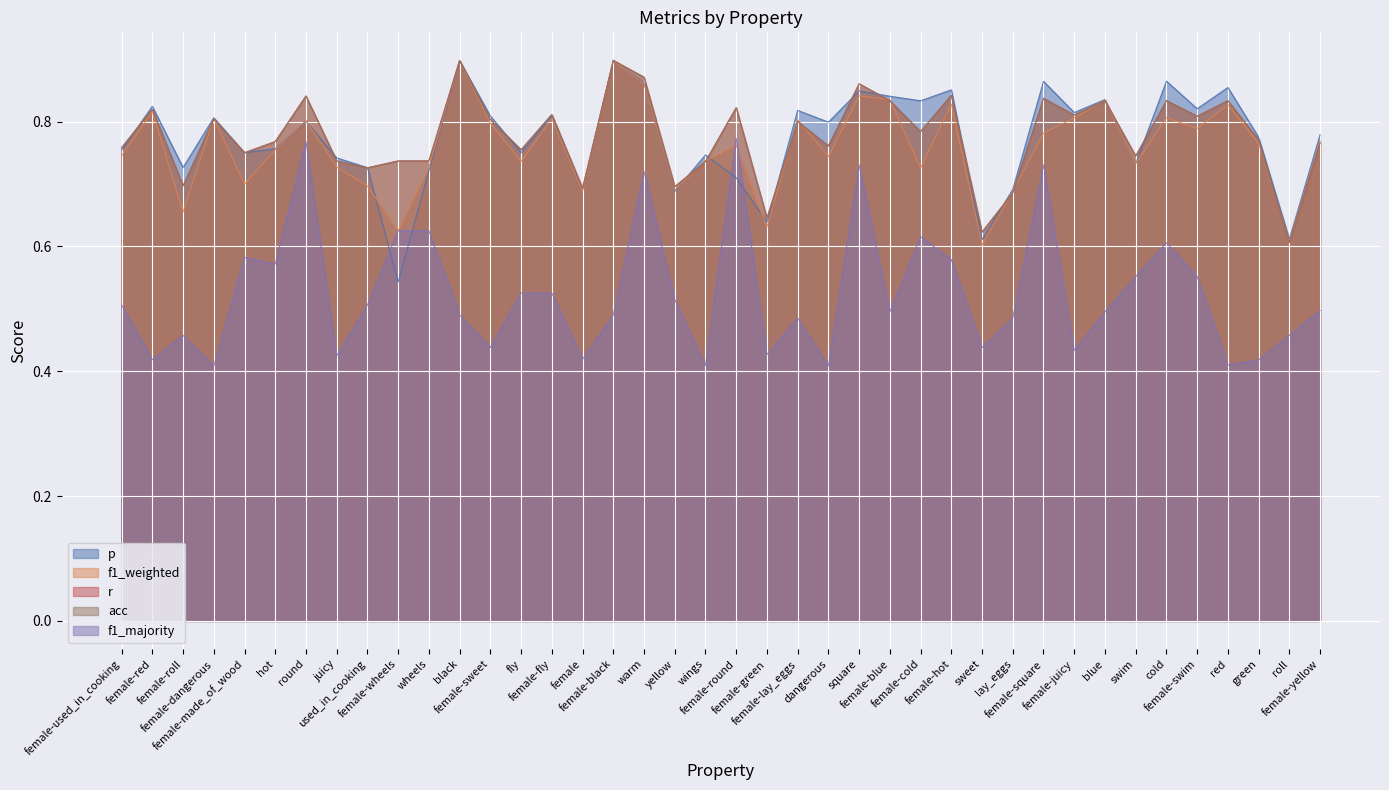

What is the highest value of the f1_weighted series?

0.9